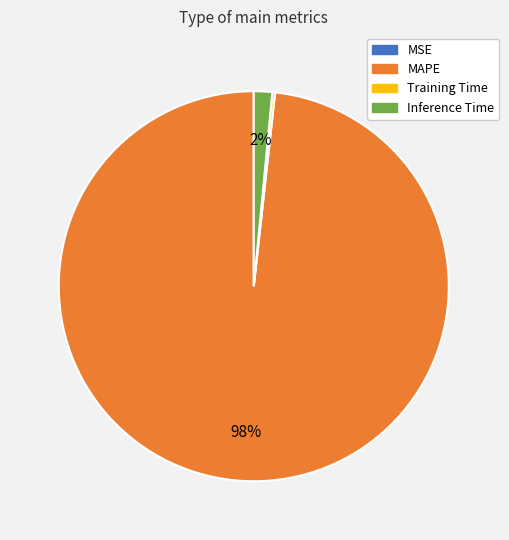

Which slice is the largest?

MAPE